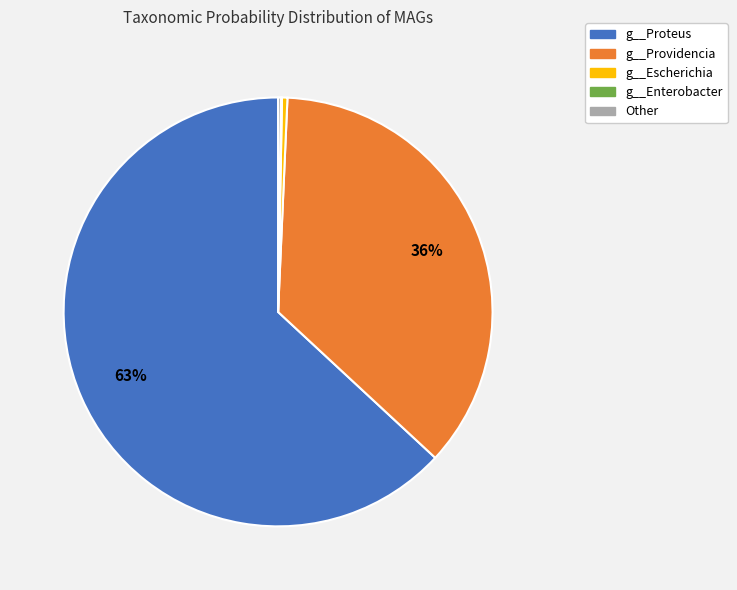

Is there any slice that represents more than half of the pie?

Yes